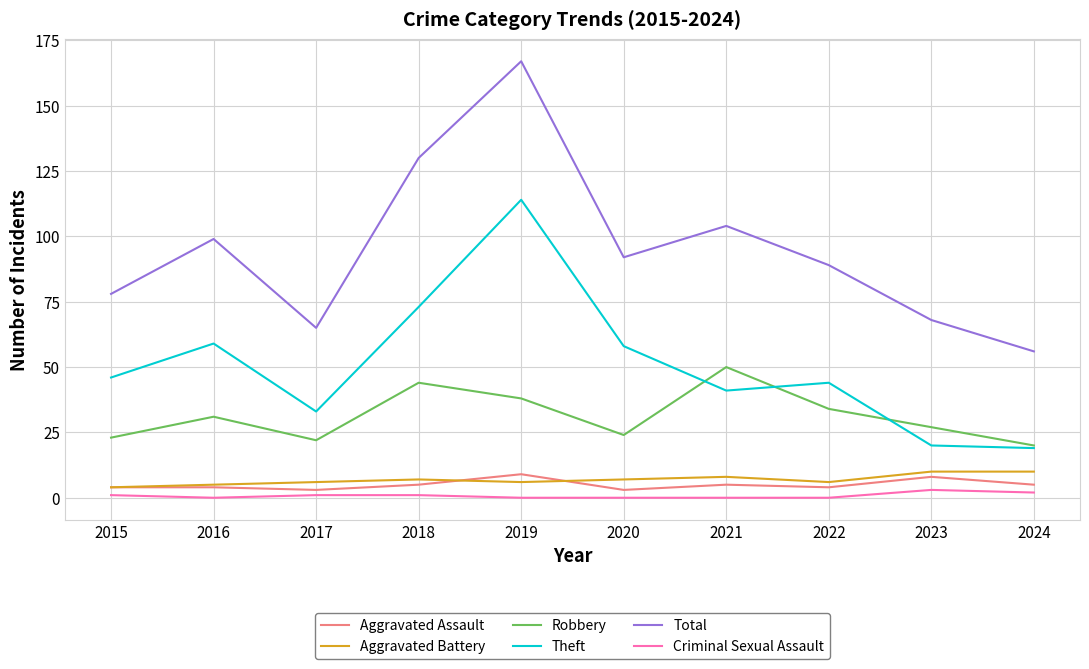

Is the value of Criminal Sexual Assault at 2020 greater than the value of Aggravated Battery at 2017?

No